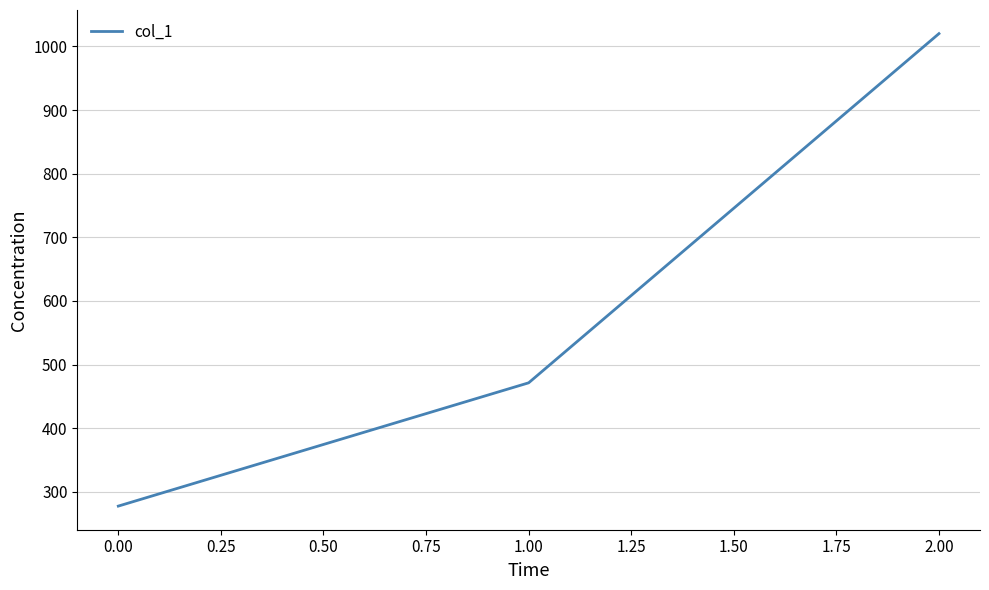

What is the difference between the maximum and second lowest values?

548.6